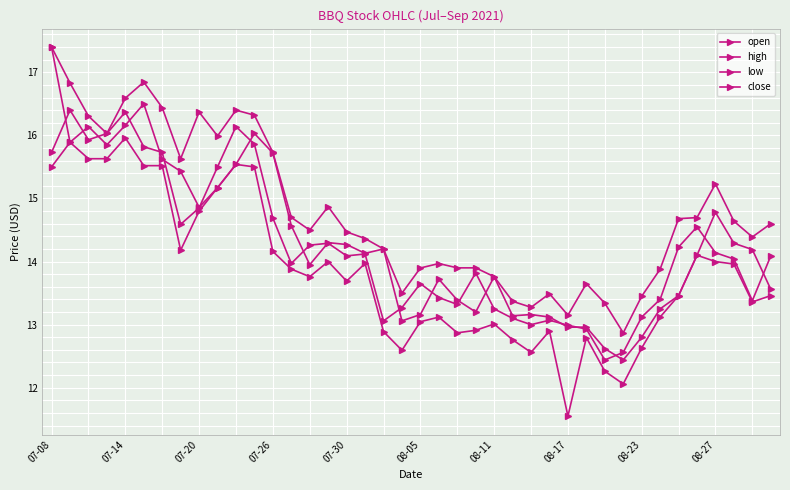

At which label does close reach its peak?

07-14